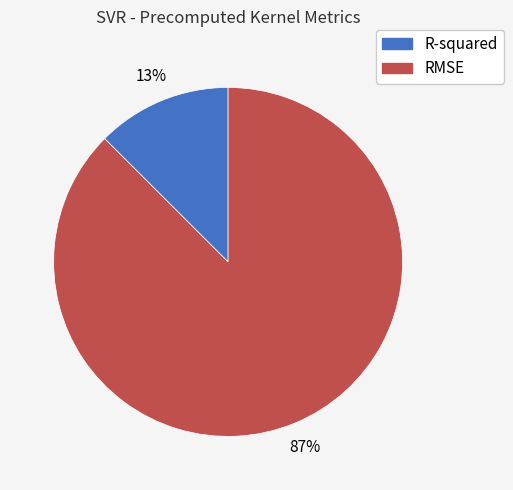

Rank the categories by value from lowest to highest.

R-squared, RMSE